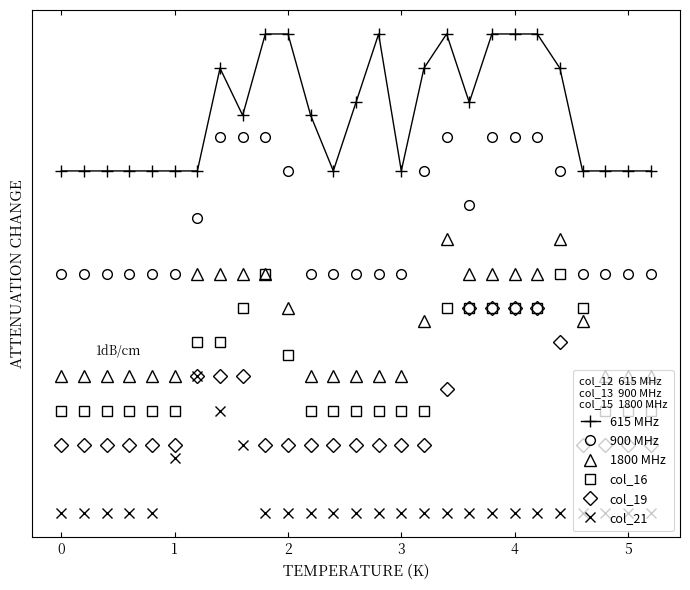

Is this an area chart (filled region under the line)?

No